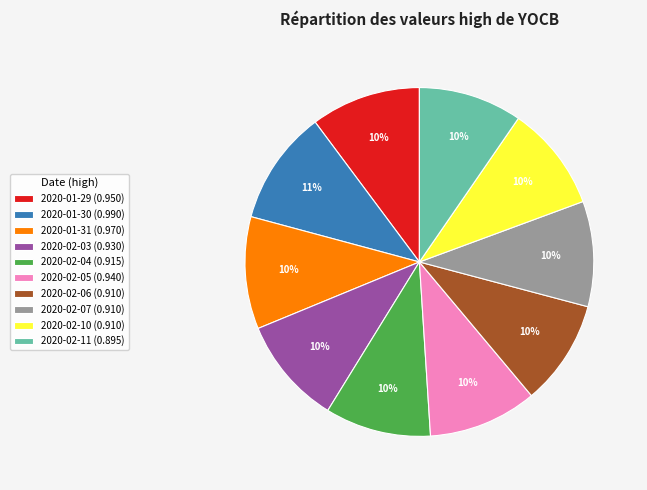

Does any single category account for the majority?

No